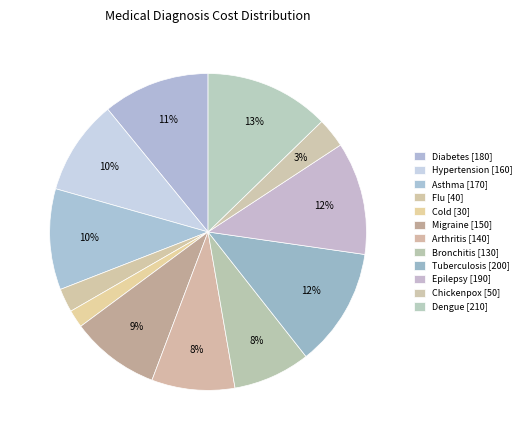

Which slice is the largest?

Dengue